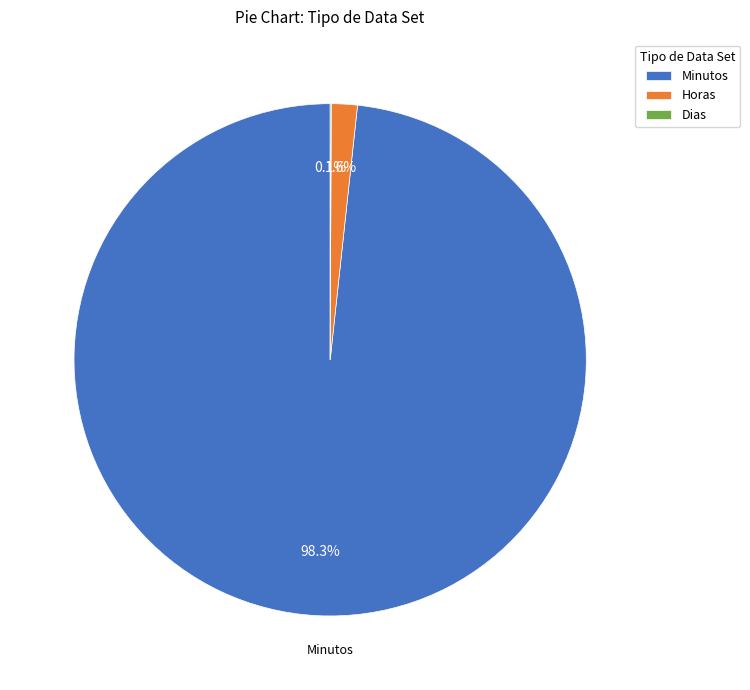

What is the largest slice in the pie chart?

Minutos